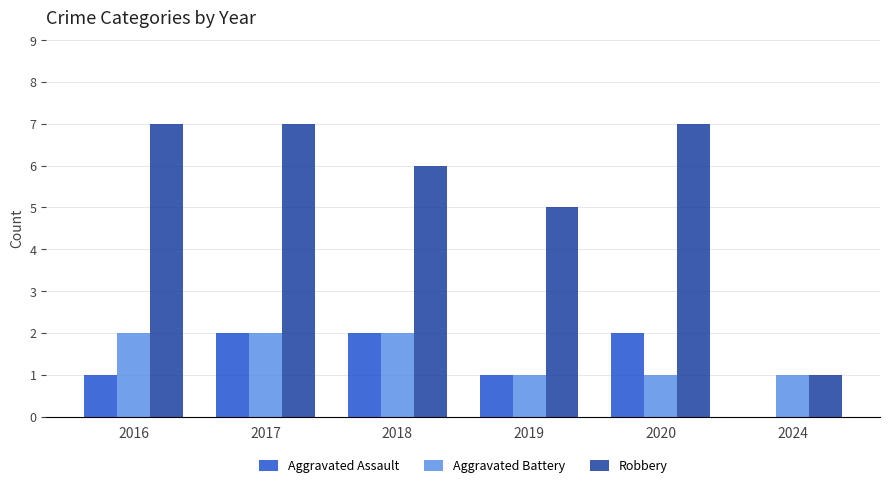

What is the sum of the Aggravated Assault values at 2024 and 2020?

2